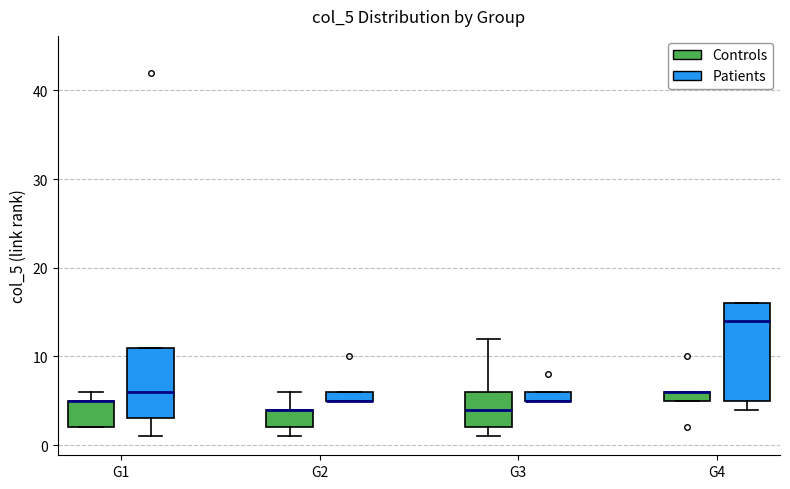

Where does the upper whisker of the box for G3 (Controls) end on the y-axis? The values are not printed on the chart, so give them approximately, as read against the axis.

12